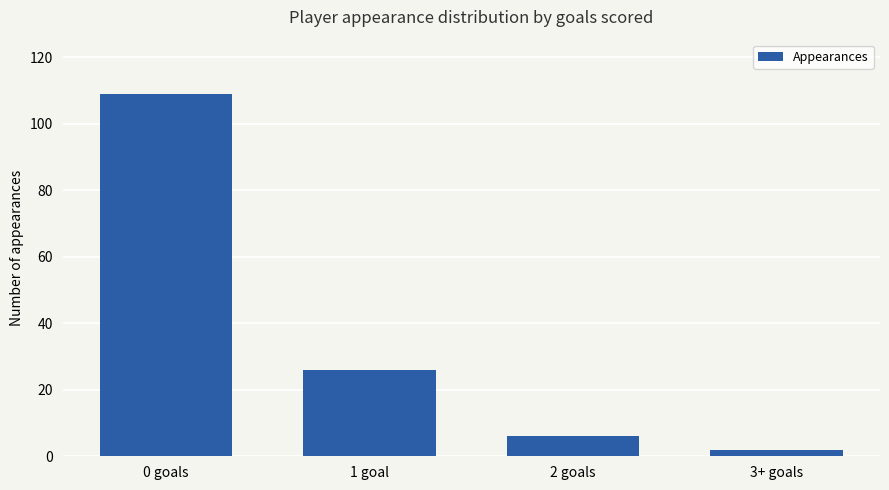

What position from the left is 3+ goals?

4